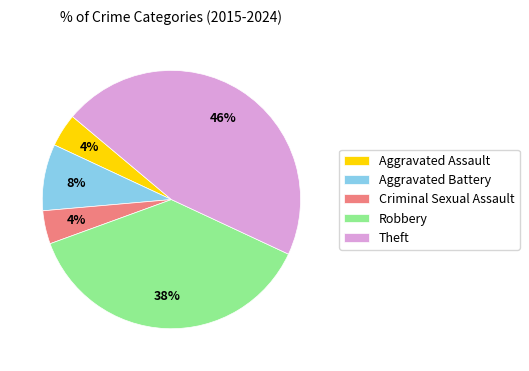

Do Robbery and Theft together represent more than half of the pie?

Yes